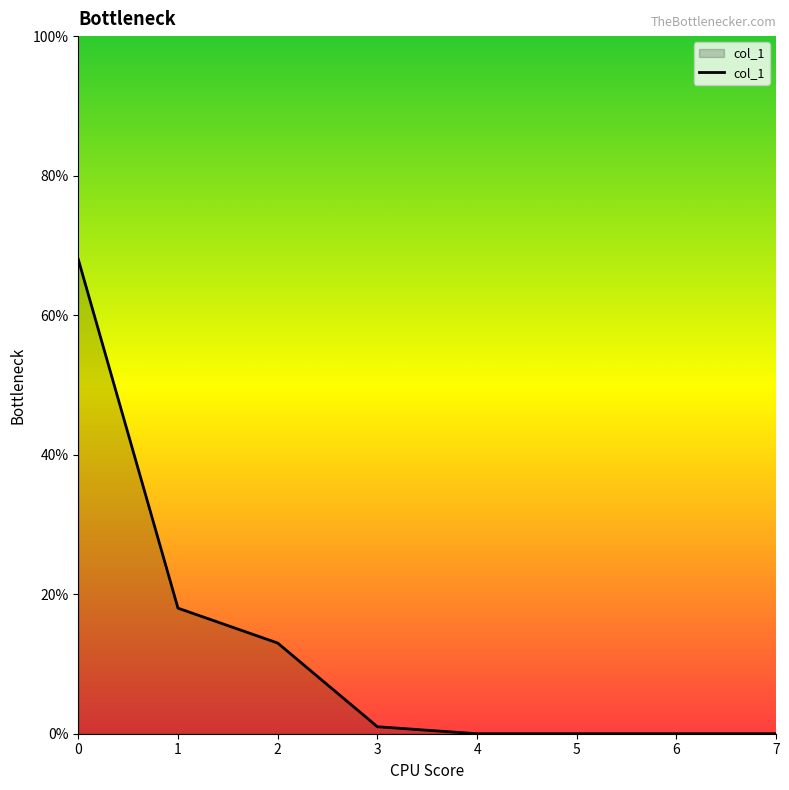

Does the chart display data point markers on the line(s)?

No